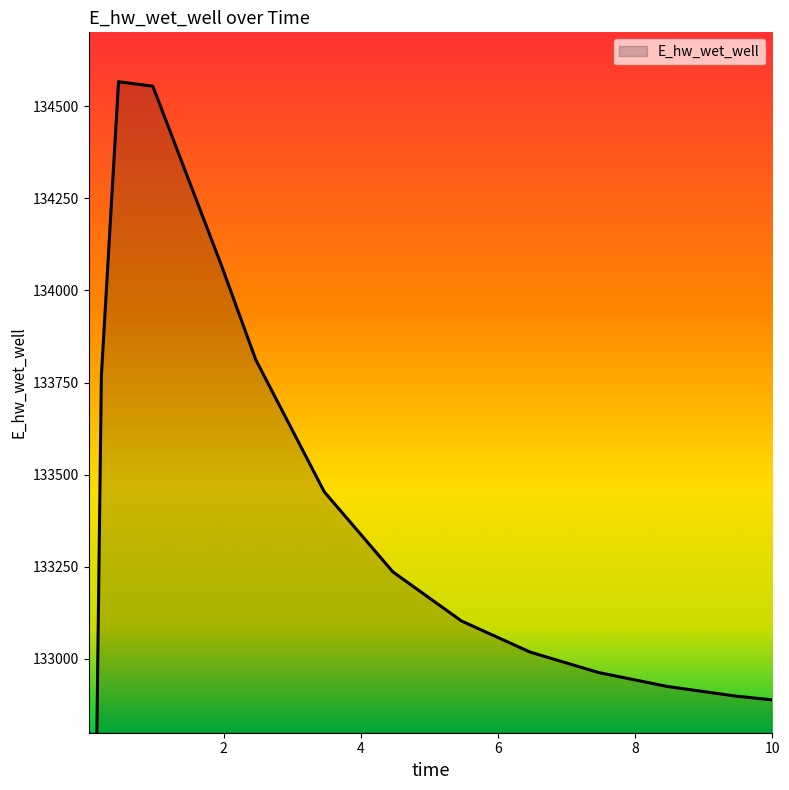

Where is the data nearest to the value 131806?

0.09375